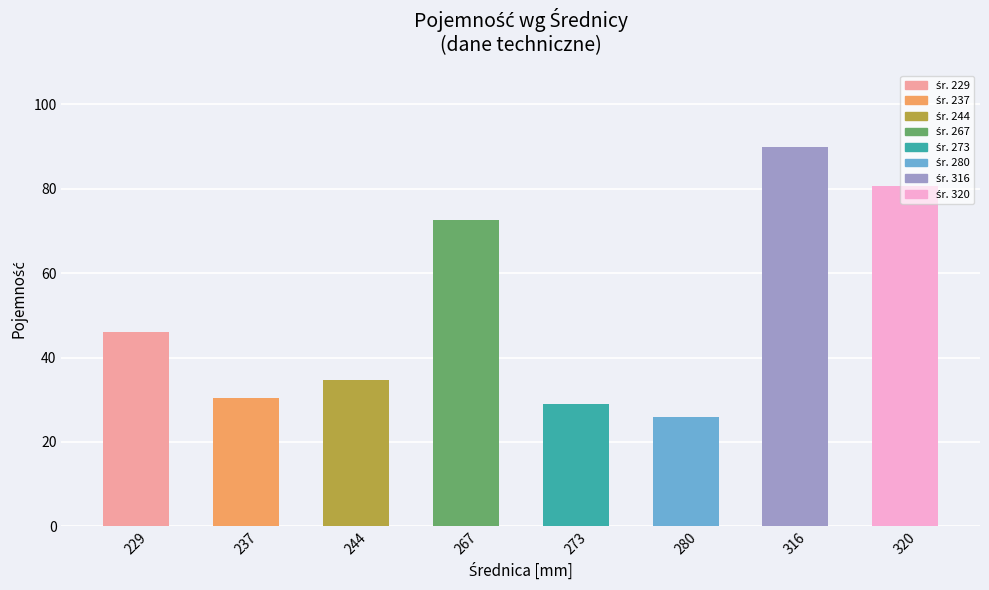

What is the value of the 6th bar from the left?

26.0